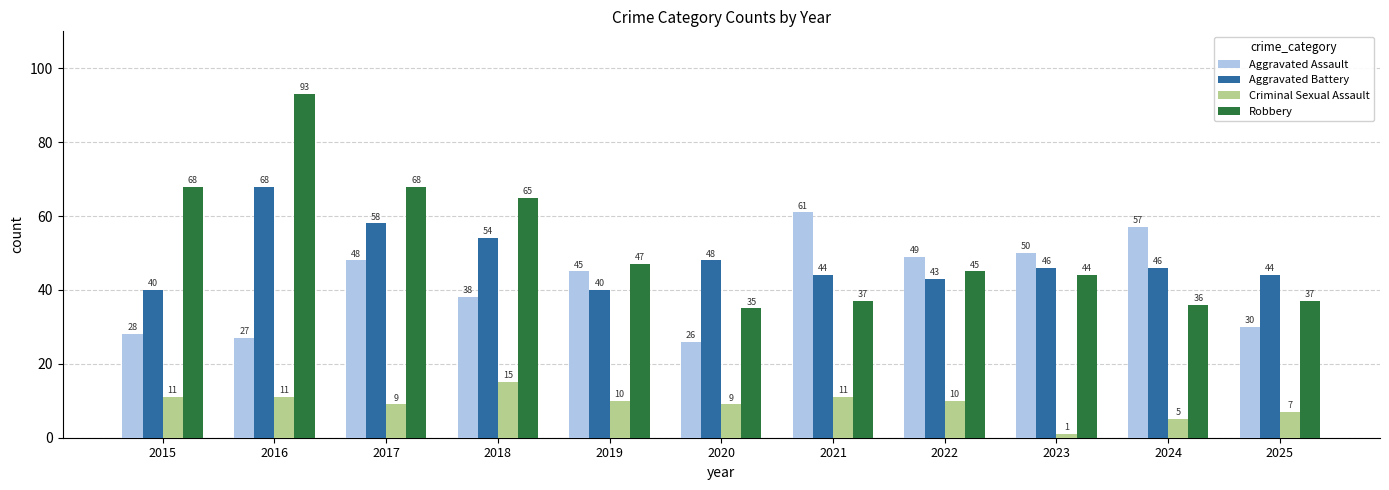

Rank the series at 2020 from lowest to highest value.

Criminal Sexual Assault, Aggravated Assault, Robbery, Aggravated Battery